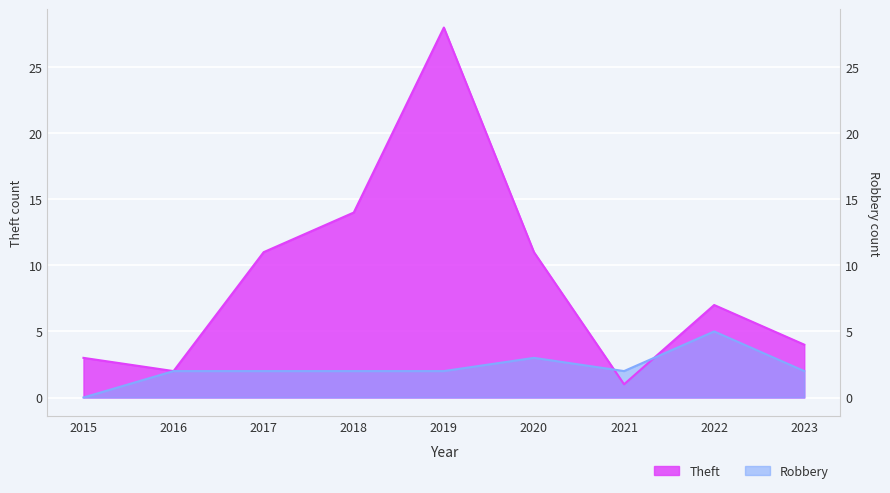

How many series are shown in this chart?

2